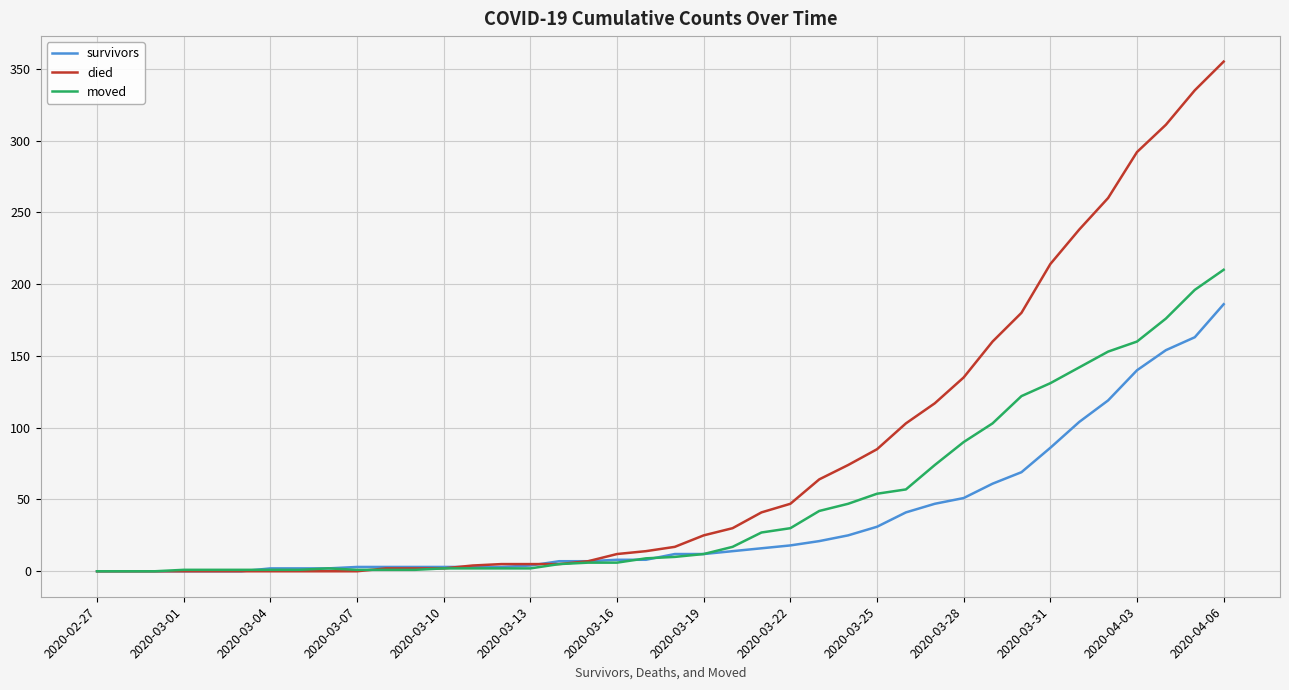

Which series has the largest total across all categories?

died